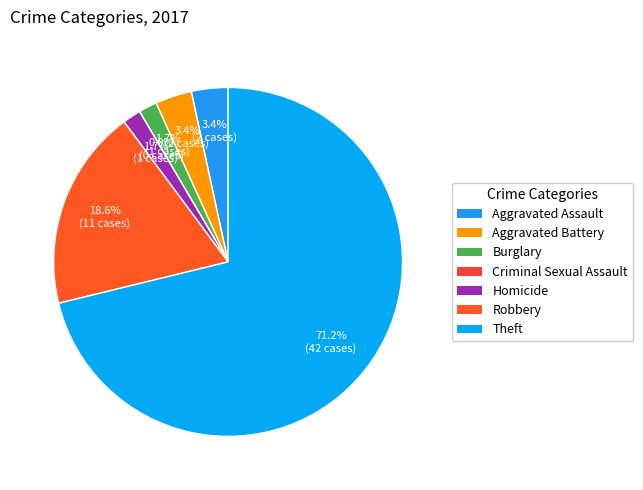

Which slice is the largest?

Theft